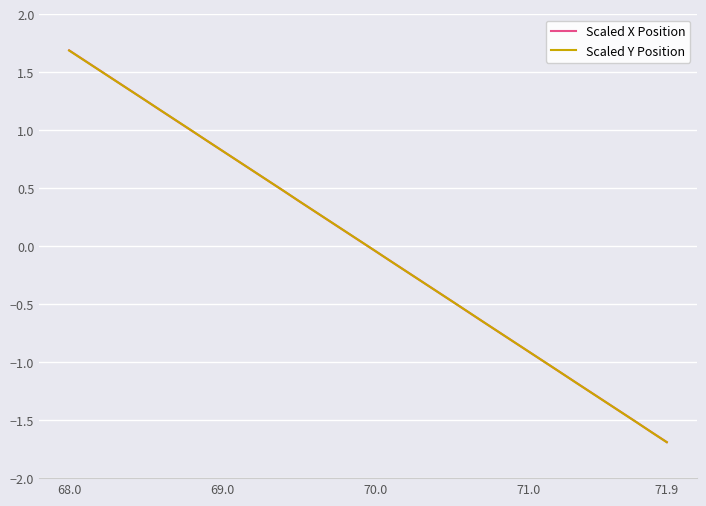

What are all the series names shown in the legend?

Scaled X Position, Scaled Y Position